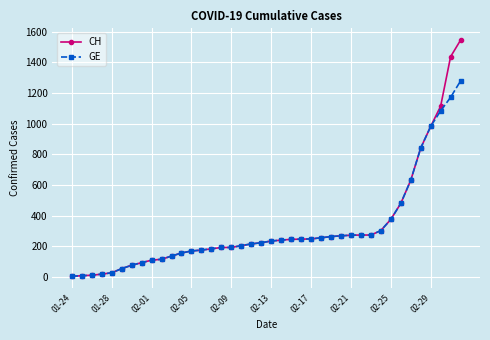

What is the average value of the GE series?

308